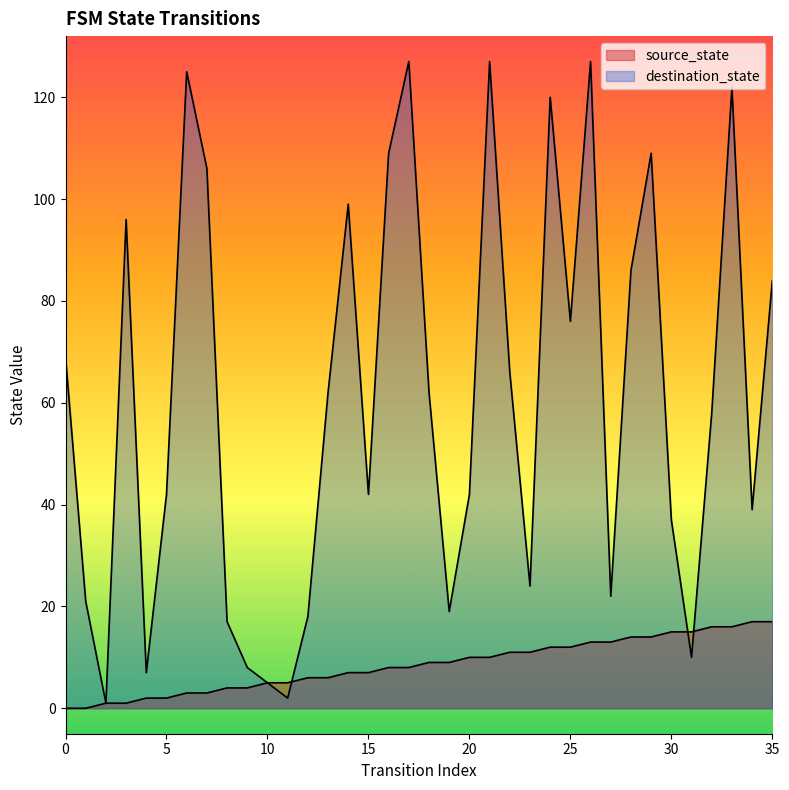

How many data points in destination_state are less than 62?

18